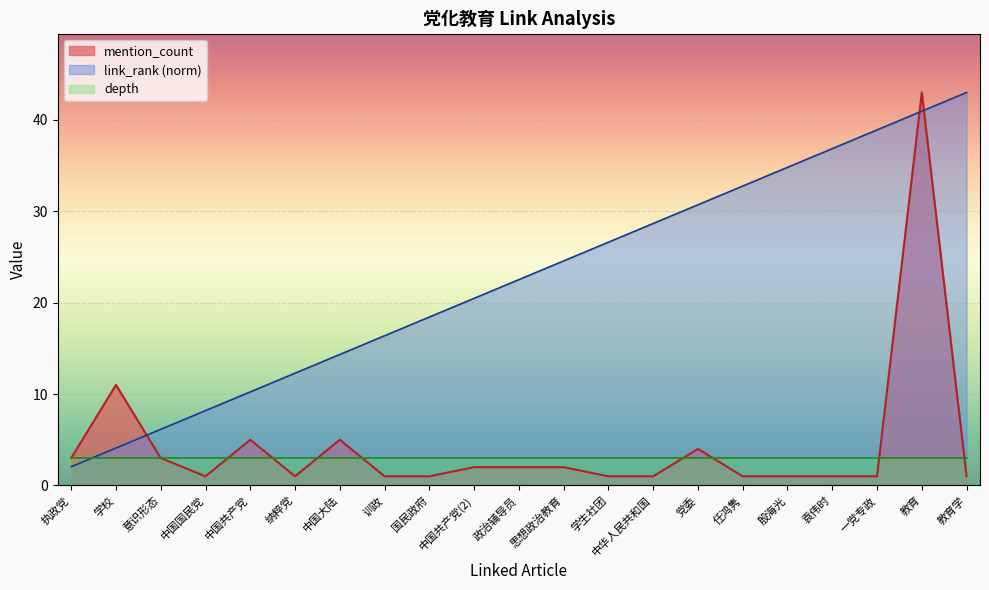

What position from the left is 中华人民共和国?

14